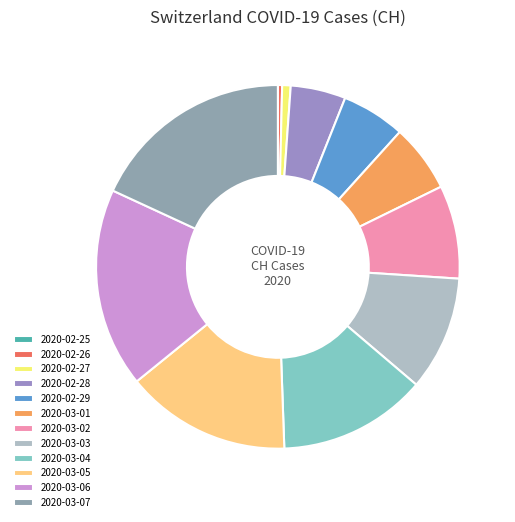

To the nearest percent, what is the difference between the 2020-03-07 and 2020-02-27 slice percentages?

17%